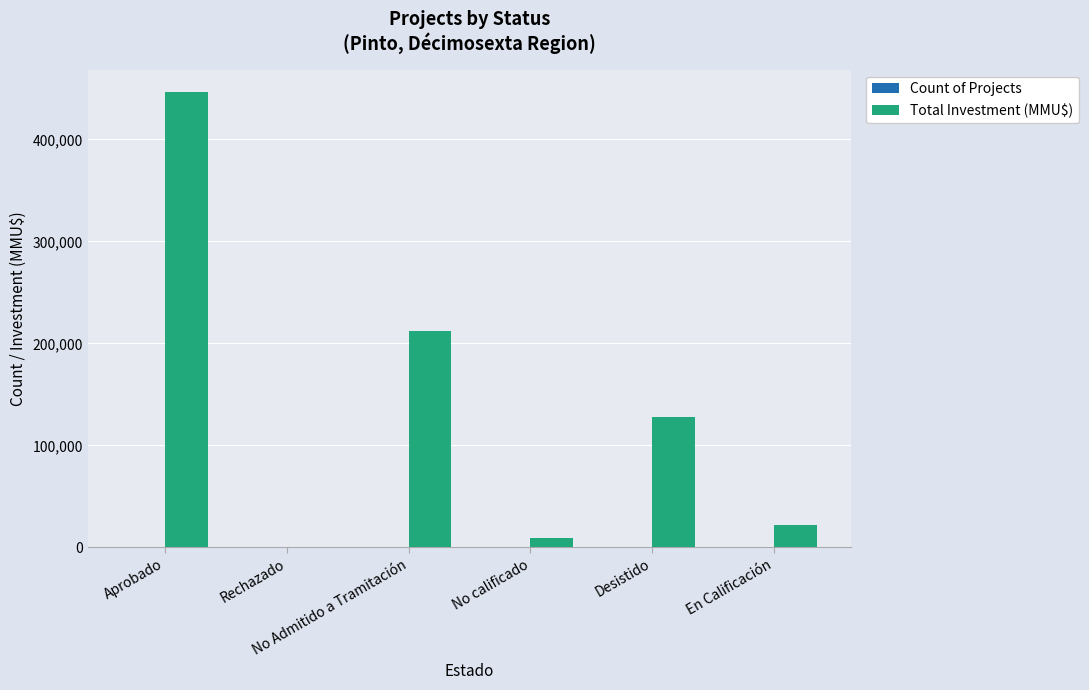

What is the sum of all Total Investment (MMU$) values?

817670